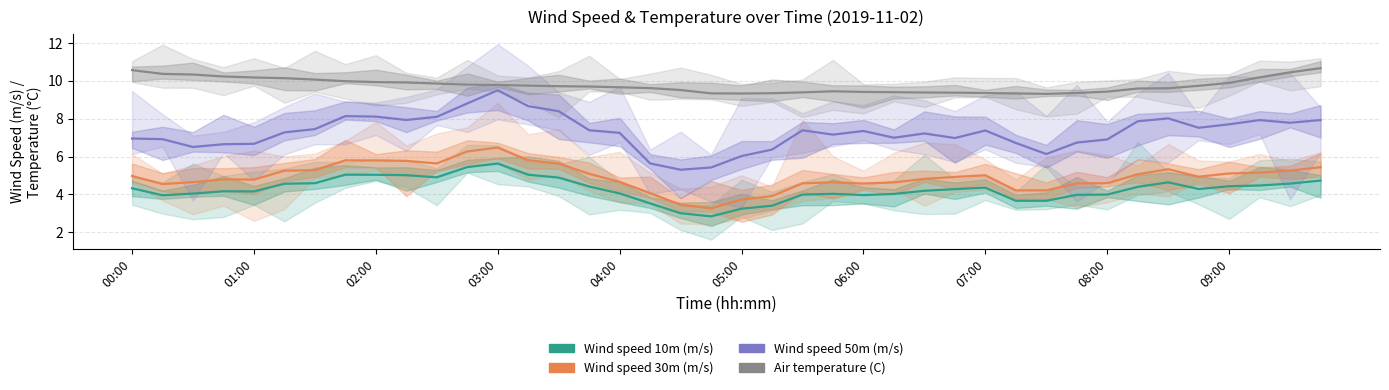

How many series are shown in this chart?

4